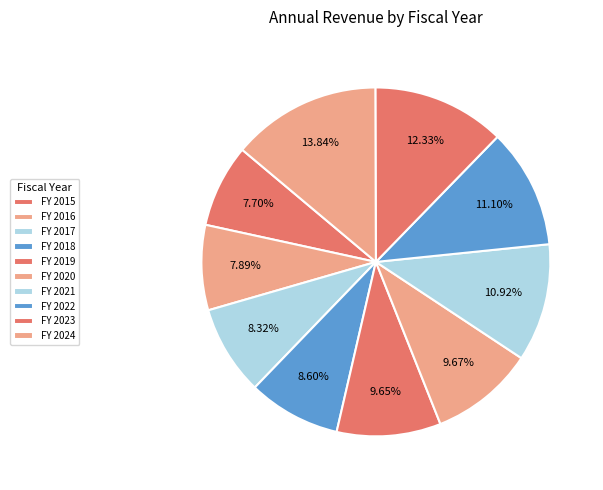

How many segments does this pie chart have?

10